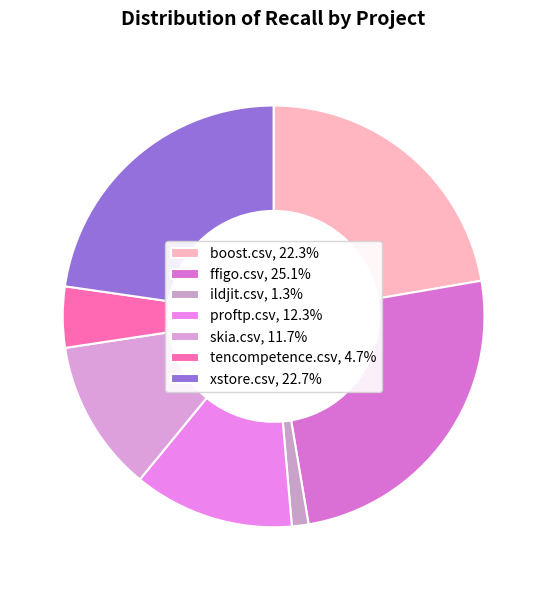

Count the number of slices in the pie.

7